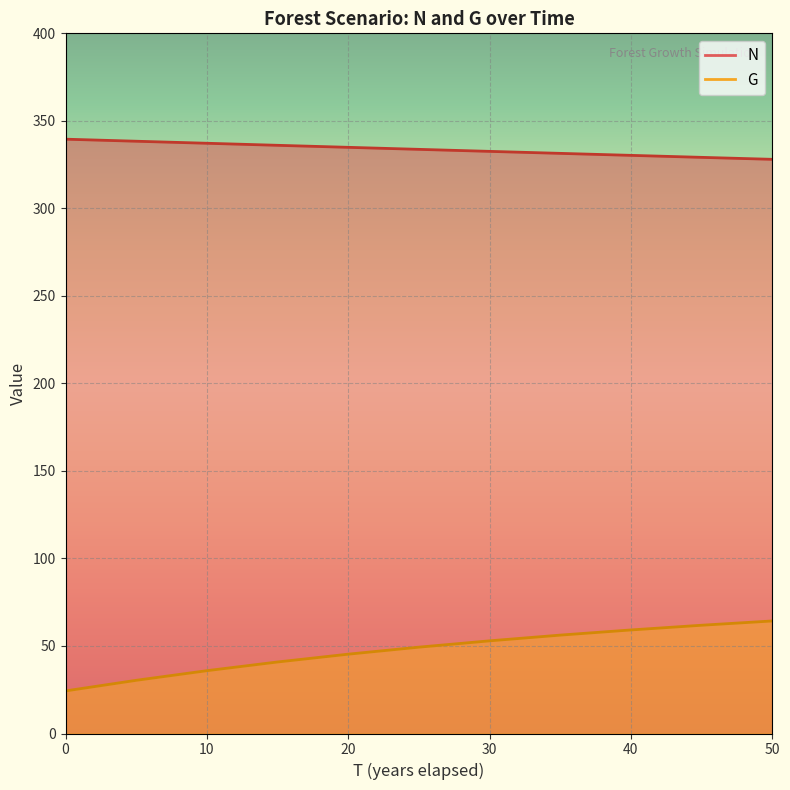

Which series has the largest range (max minus min)?

G